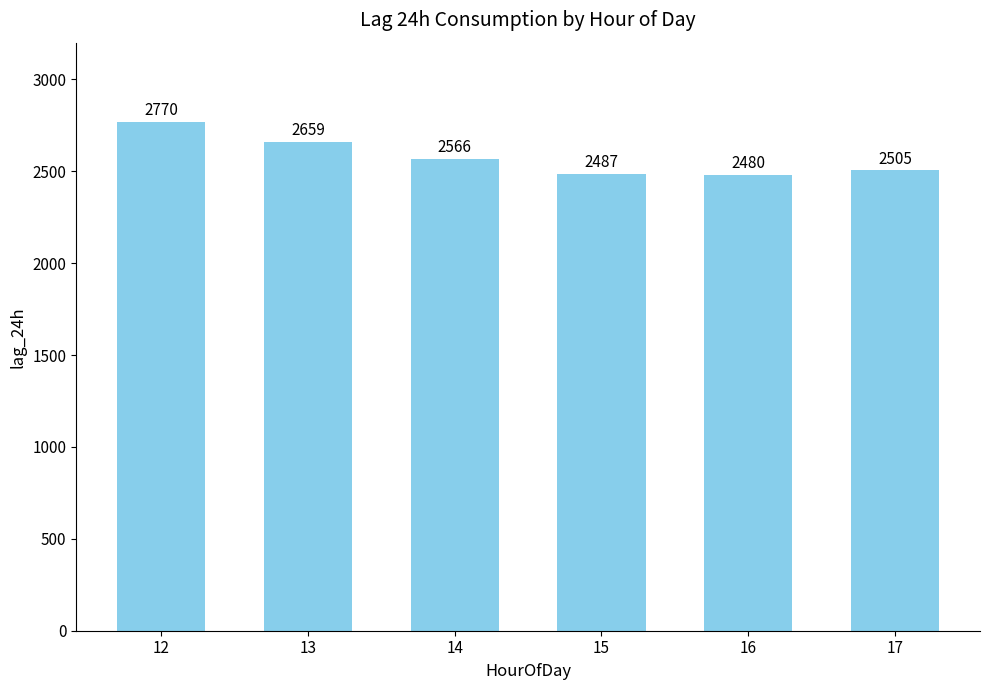

Which category has the highest value across all series?

12